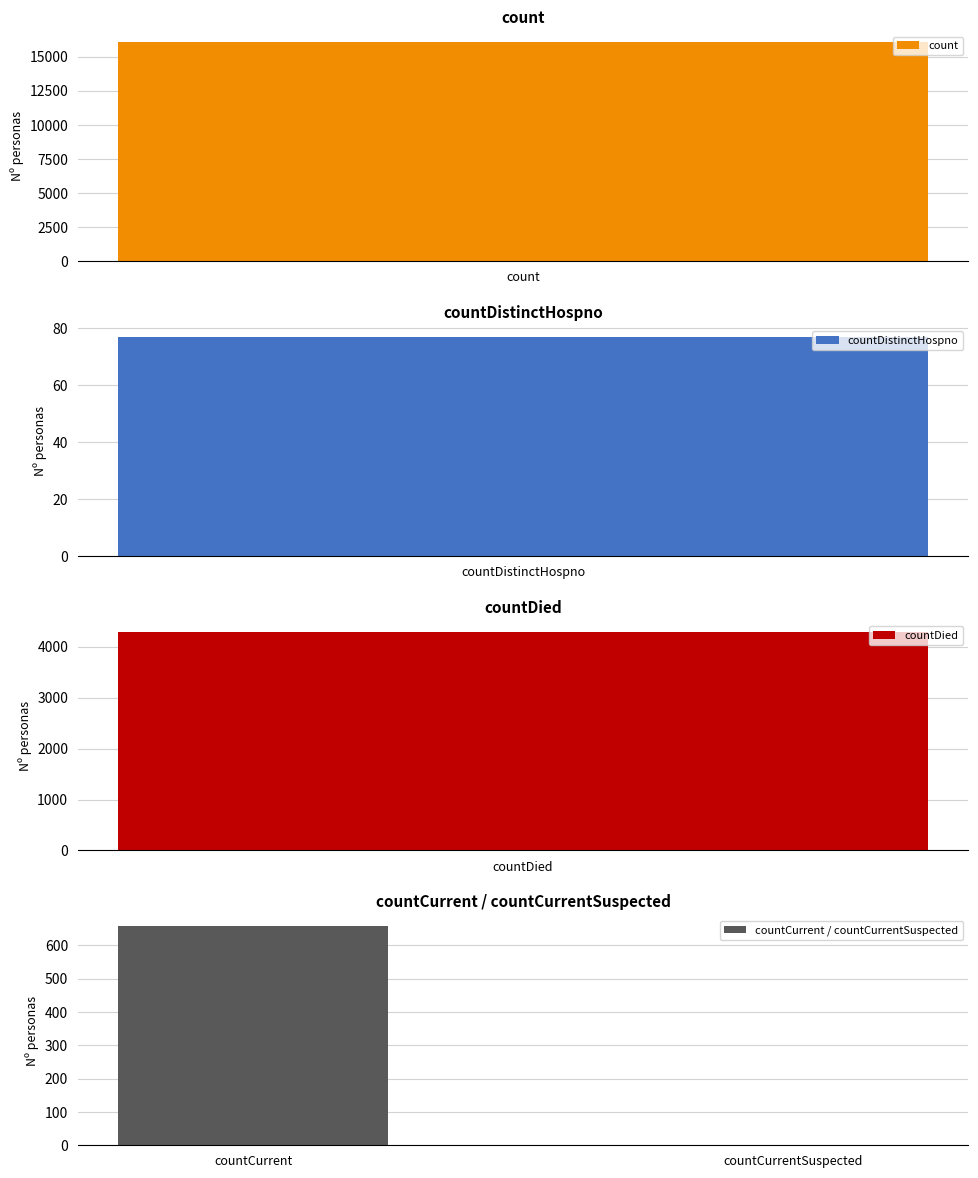

What is the sum of the countCurrent / countCurrentSuspected values at countCurrent and countCurrentSuspected?

657